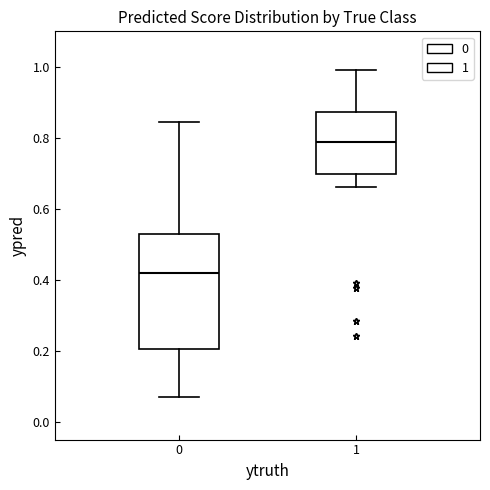

Comparing the boxes themselves (not the whiskers), which one is the tallest?

0